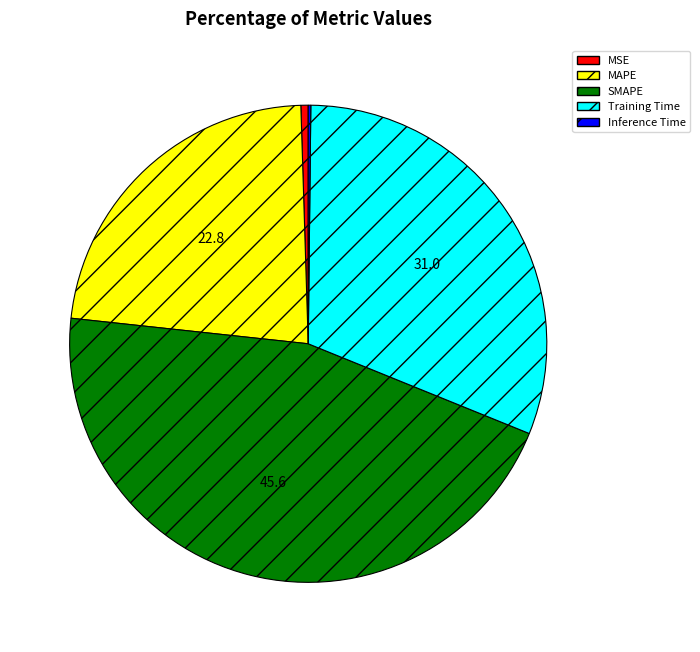

Does Training Time represent more than half of the total?

No